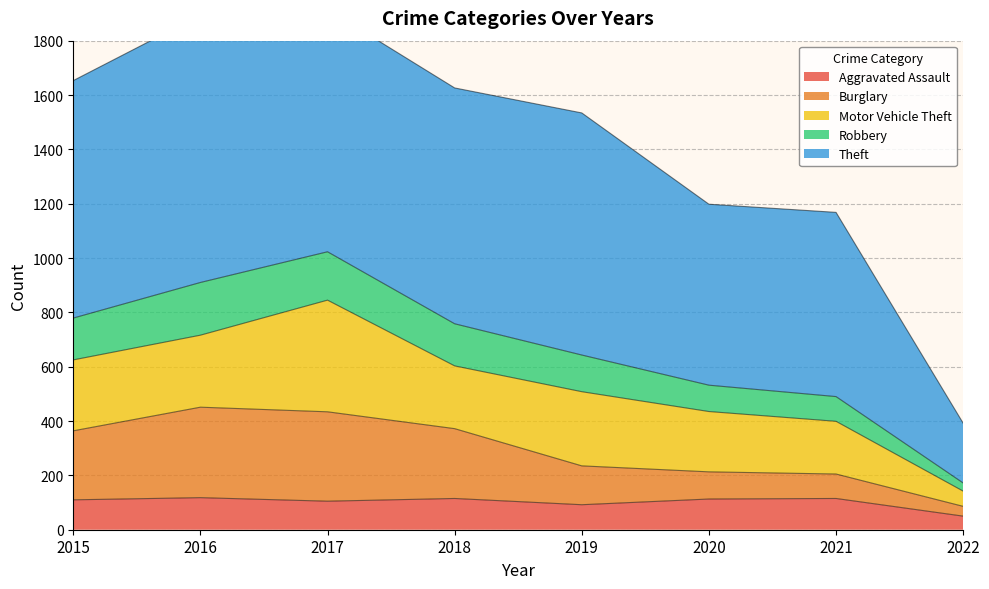

The Aggravated Assault series shows 204 at 2018. True or false?

False